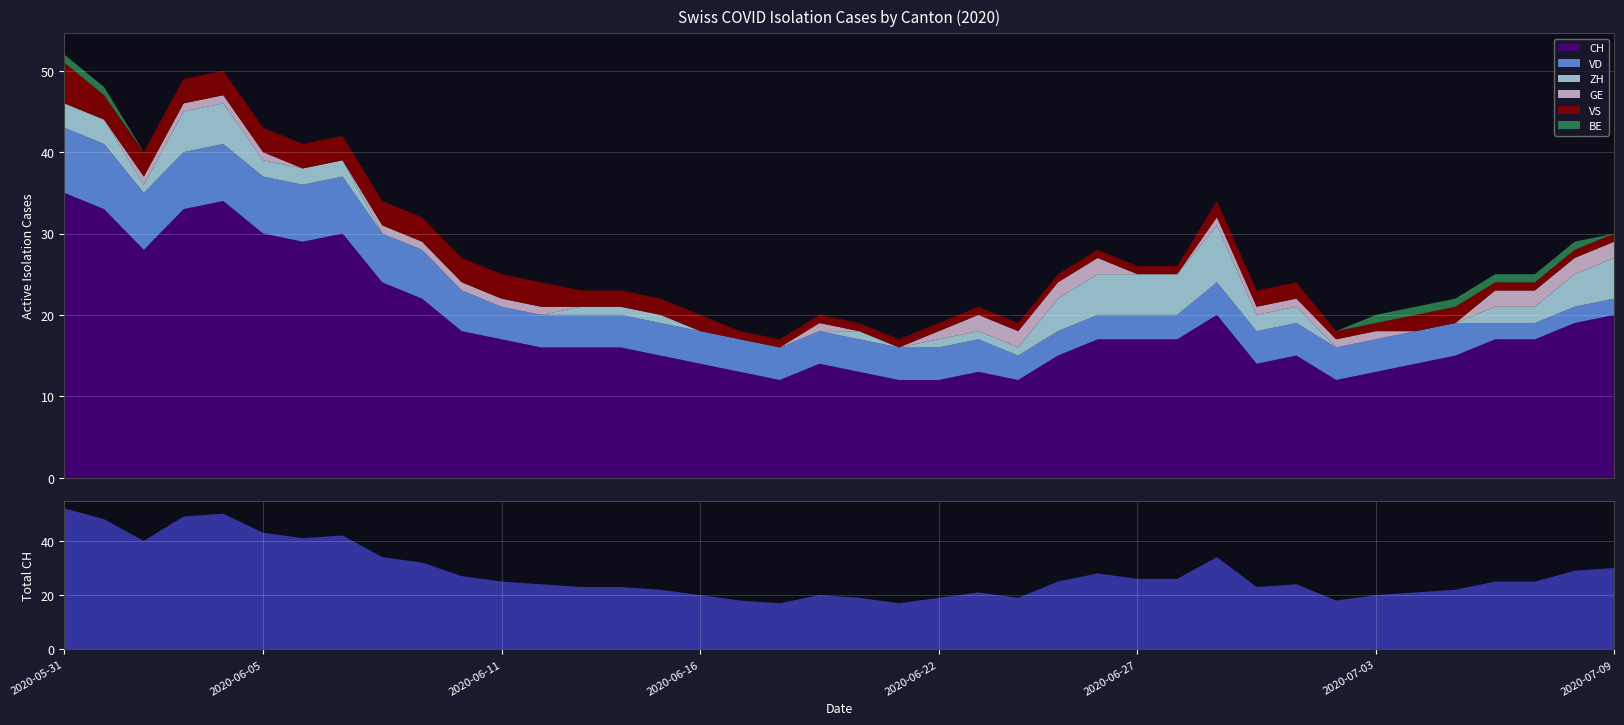

Reading right to left, what are all the values shown in this chart?

CH: 2020-07-09=20	2020-07-08=19	2020-07-07=17	2020-07-06=17	2020-07-05=15	2020-07-04=14	2020-07-03=13	2020-07-02=12	2020-07-01=15	2020-06-30=14	2020-06-29=20	2020-06-28=17	2020-06-27=17	2020-06-26=17	2020-06-25=15	2020-06-24=12	2020-06-23=13	2020-06-22=12	2020-06-21=12	2020-06-20=13	2020-06-19=14	2020-06-18=12	2020-06-17=13	2020-06-16=14	2020-06-15=15	2020-06-14=16	2020-06-13=16	2020-06-12=16	2020-06-11=17	2020-06-10=18	2020-06-09=22	2020-06-08=24	2020-06-07=30	2020-06-06=29	2020-06-05=30	2020-06-04=34	2020-06-03=33	2020-06-02=28	2020-06-01=33	2020-05-31=35
VD: 2020-07-09=2	2020-07-08=2	2020-07-07=2	2020-07-06=2	2020-07-05=4	2020-07-04=4	2020-07-03=4	2020-07-02=4	2020-07-01=4	2020-06-30=4	2020-06-29=4	2020-06-28=3	2020-06-27=3	2020-06-26=3	2020-06-25=3	2020-06-24=3	2020-06-23=4	2020-06-22=4	2020-06-21=4	2020-06-20=4	2020-06-19=4	2020-06-18=4	2020-06-17=4	2020-06-16=4	2020-06-15=4	2020-06-14=4	2020-06-13=4	2020-06-12=4	2020-06-11=4	2020-06-10=5	2020-06-09=6	2020-06-08=6	2020-06-07=7	2020-06-06=7	2020-06-05=7	2020-06-04=7	2020-06-03=7	2020-06-02=7	2020-06-01=8	2020-05-31=8
ZH: 2020-07-09=5	2020-07-08=4	2020-07-07=2	2020-07-06=2	2020-07-05=0	2020-07-04=0	2020-07-03=0	2020-07-02=0	2020-07-01=2	2020-06-30=2	2020-06-29=7	2020-06-28=5	2020-06-27=5	2020-06-26=5	2020-06-25=4	2020-06-24=1	2020-06-23=1	2020-06-22=1	2020-06-21=0	2020-06-20=1	2020-06-19=0	2020-06-18=0	2020-06-17=0	2020-06-16=0	2020-06-15=1	2020-06-14=1	2020-06-13=1	2020-06-12=0	2020-06-11=0	2020-06-10=0	2020-06-09=0	2020-06-08=0	2020-06-07=2	2020-06-06=2	2020-06-05=2	2020-06-04=5	2020-06-03=5	2020-06-02=1	2020-06-01=3	2020-05-31=3
GE: 2020-07-09=2	2020-07-08=2	2020-07-07=2	2020-07-06=2	2020-07-05=0	2020-07-04=0	2020-07-03=1	2020-07-02=1	2020-07-01=1	2020-06-30=1	2020-06-29=1	2020-06-28=0	2020-06-27=0	2020-06-26=2	2020-06-25=2	2020-06-24=2	2020-06-23=2	2020-06-22=1	2020-06-21=0	2020-06-20=0	2020-06-19=1	2020-06-18=0	2020-06-17=0	2020-06-16=0	2020-06-15=0	2020-06-14=0	2020-06-13=0	2020-06-12=1	2020-06-11=1	2020-06-10=1	2020-06-09=1	2020-06-08=1	2020-06-07=0	2020-06-06=0	2020-06-05=1	2020-06-04=1	2020-06-03=1	2020-06-02=1	2020-06-01=0	2020-05-31=0
VS: 2020-07-09=1	2020-07-08=1	2020-07-07=1	2020-07-06=1	2020-07-05=2	2020-07-04=2	2020-07-03=1	2020-07-02=1	2020-07-01=2	2020-06-30=2	2020-06-29=2	2020-06-28=1	2020-06-27=1	2020-06-26=1	2020-06-25=1	2020-06-24=1	2020-06-23=1	2020-06-22=1	2020-06-21=1	2020-06-20=1	2020-06-19=1	2020-06-18=1	2020-06-17=1	2020-06-16=2	2020-06-15=2	2020-06-14=2	2020-06-13=2	2020-06-12=3	2020-06-11=3	2020-06-10=3	2020-06-09=3	2020-06-08=3	2020-06-07=3	2020-06-06=3	2020-06-05=3	2020-06-04=3	2020-06-03=3	2020-06-02=3	2020-06-01=3	2020-05-31=5
BE: 2020-07-09=0	2020-07-08=1	2020-07-07=1	2020-07-06=1	2020-07-05=1	2020-07-04=1	2020-07-03=1	2020-07-02=0	2020-07-01=0	2020-06-30=0	2020-06-29=0	2020-06-28=0	2020-06-27=0	2020-06-26=0	2020-06-25=0	2020-06-24=0	2020-06-23=0	2020-06-22=0	2020-06-21=0	2020-06-20=0	2020-06-19=0	2020-06-18=0	2020-06-17=0	2020-06-16=0	2020-06-15=0	2020-06-14=0	2020-06-13=0	2020-06-12=0	2020-06-11=0	2020-06-10=0	2020-06-09=0	2020-06-08=0	2020-06-07=0	2020-06-06=0	2020-06-05=0	2020-06-04=0	2020-06-03=0	2020-06-02=0	2020-06-01=1	2020-05-31=1